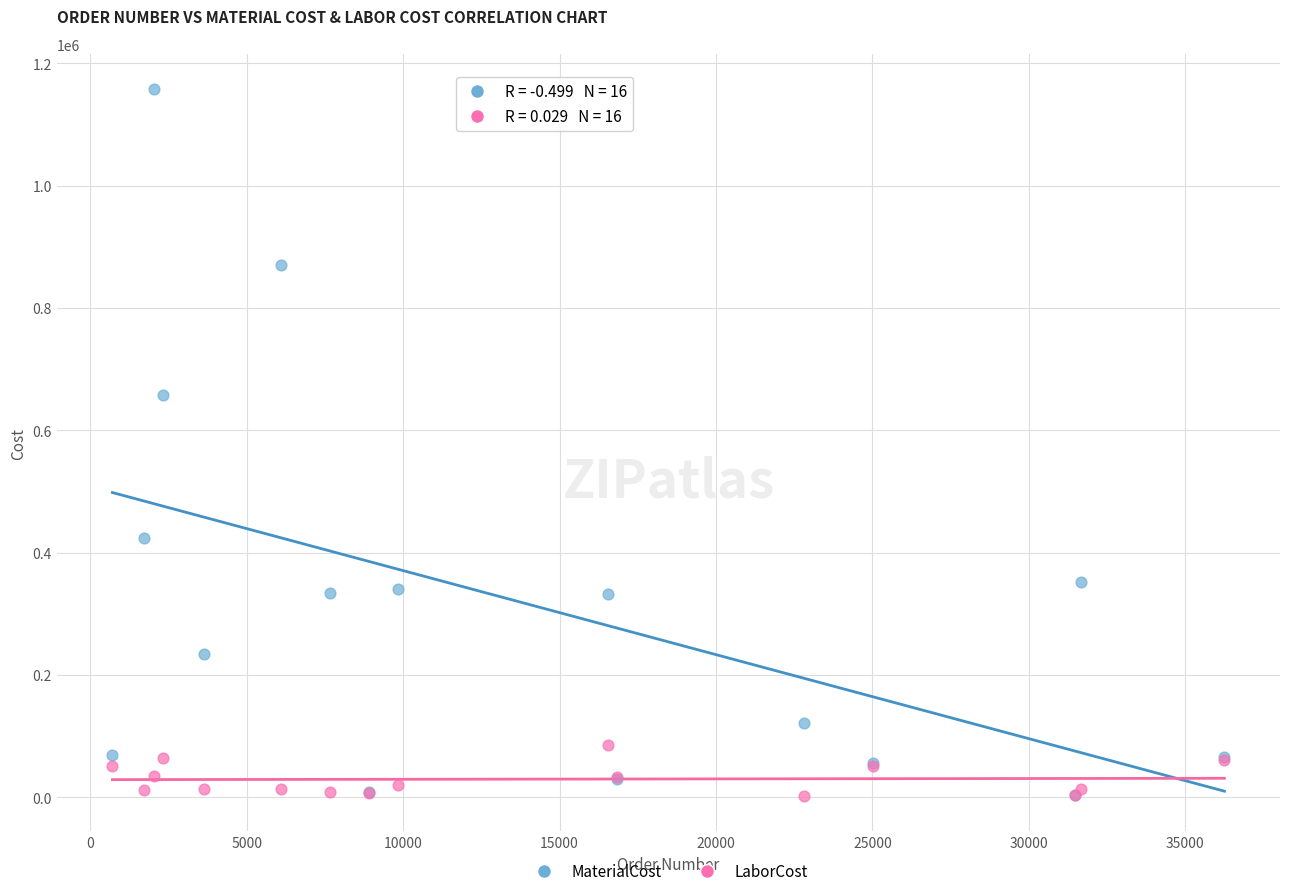

Across all series, what Y value is closest to 579907?

657238.5